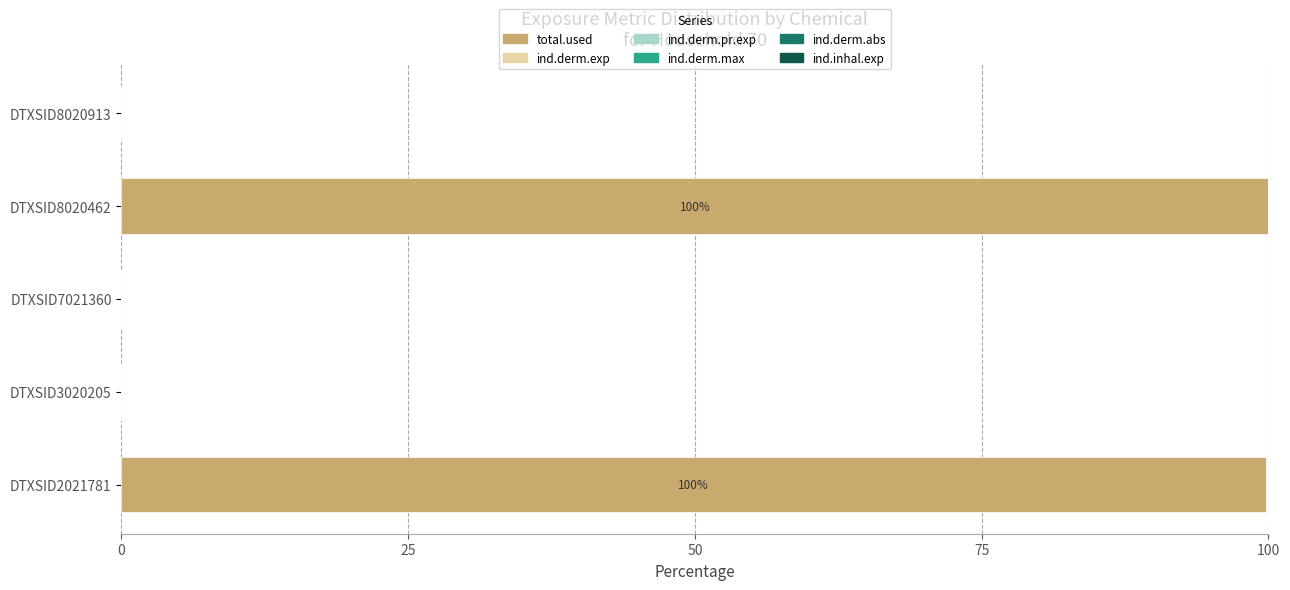

The total.used series shows 0.0 at DTXSID3020205. True or false?

True